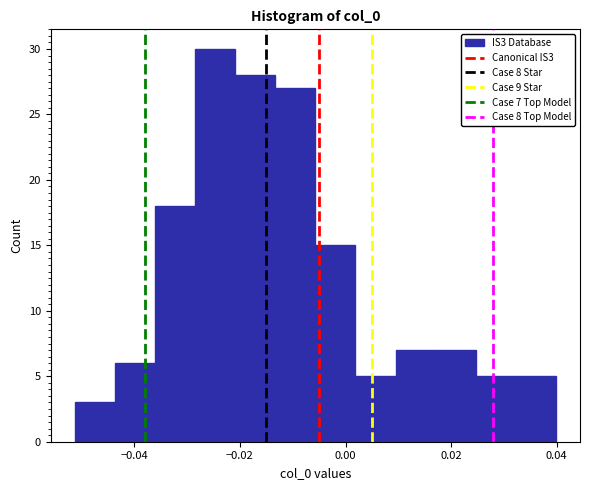

Around what value on the x-axis is the tallest bar? Give the approximate position of its centre, as read against the axis.

-0.024